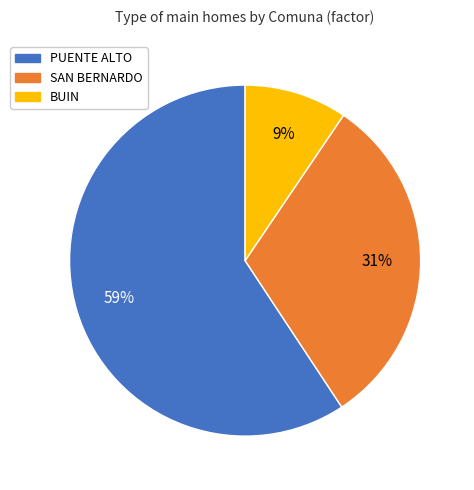

Between BUIN and PUENTE ALTO, which is larger?

PUENTE ALTO